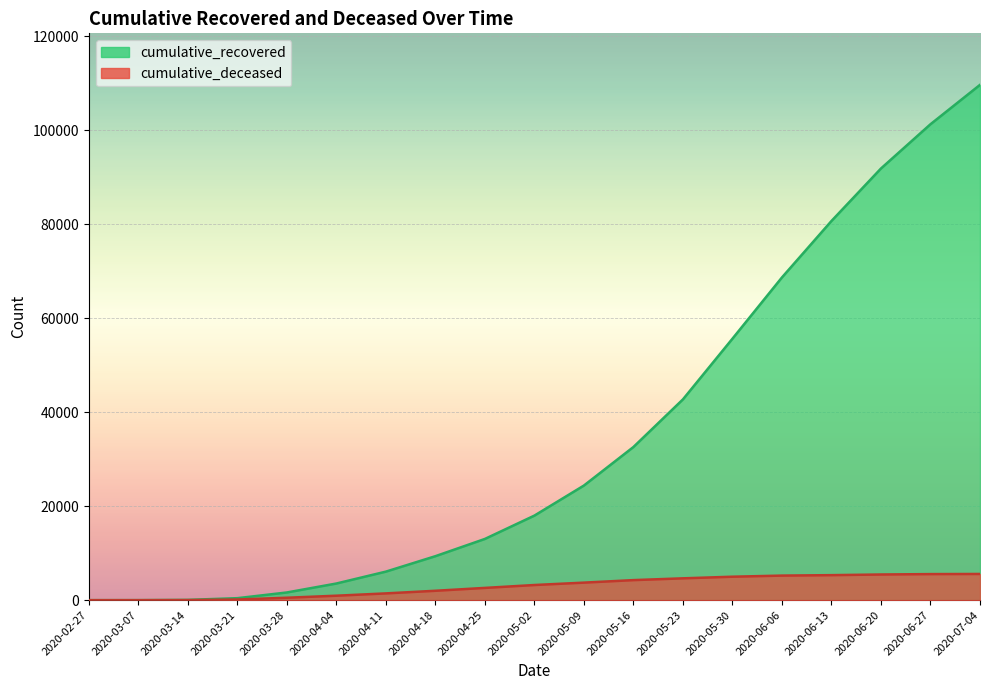

List the series in order of their peak value, highest first.

cumulative_recovered, cumulative_deceased